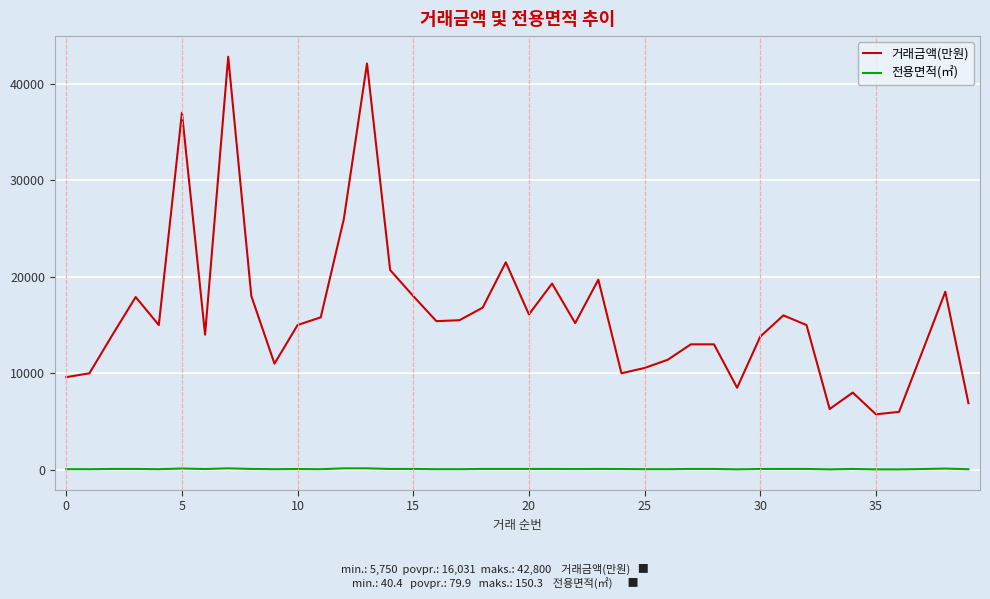

True or false: 거래금액(만원) and 전용면적(㎡) intersect in this chart.

False